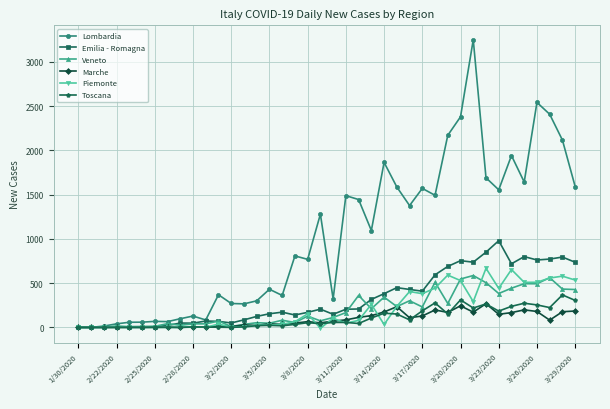

Which series has the largest total across all categories?

Lombardia